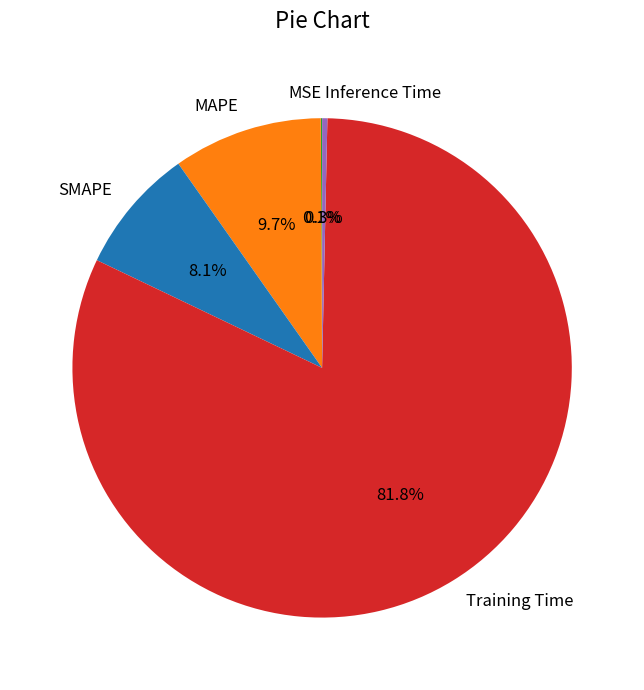

Is there any slice that represents more than half of the pie?

Yes